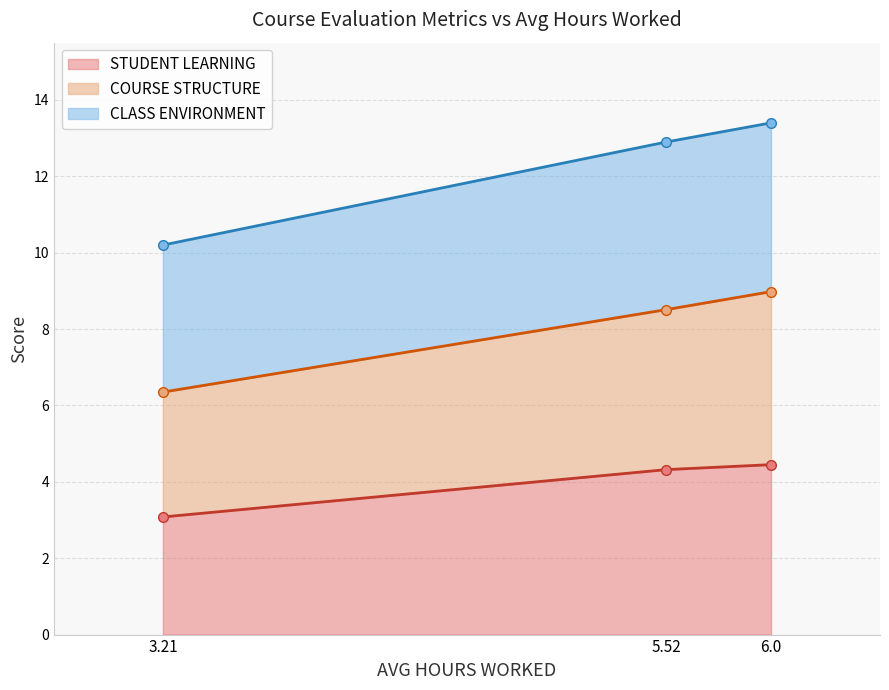

How many lines are shown in the chart?

3